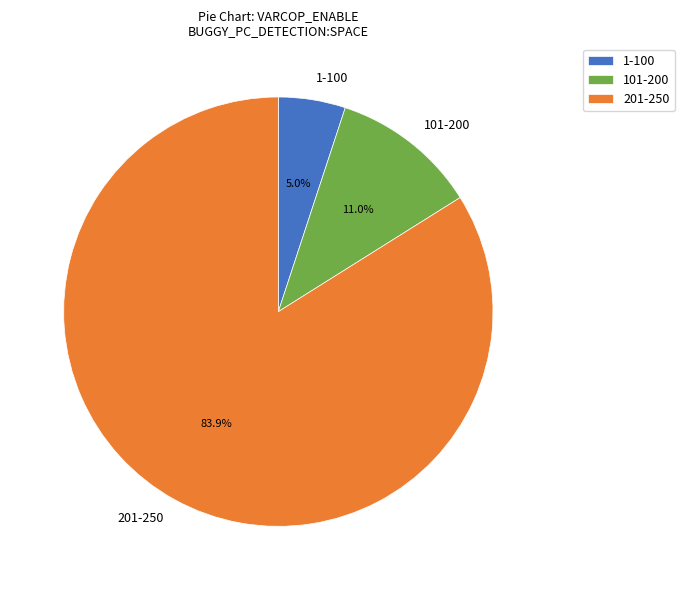

Count the number of slices in the pie.

3